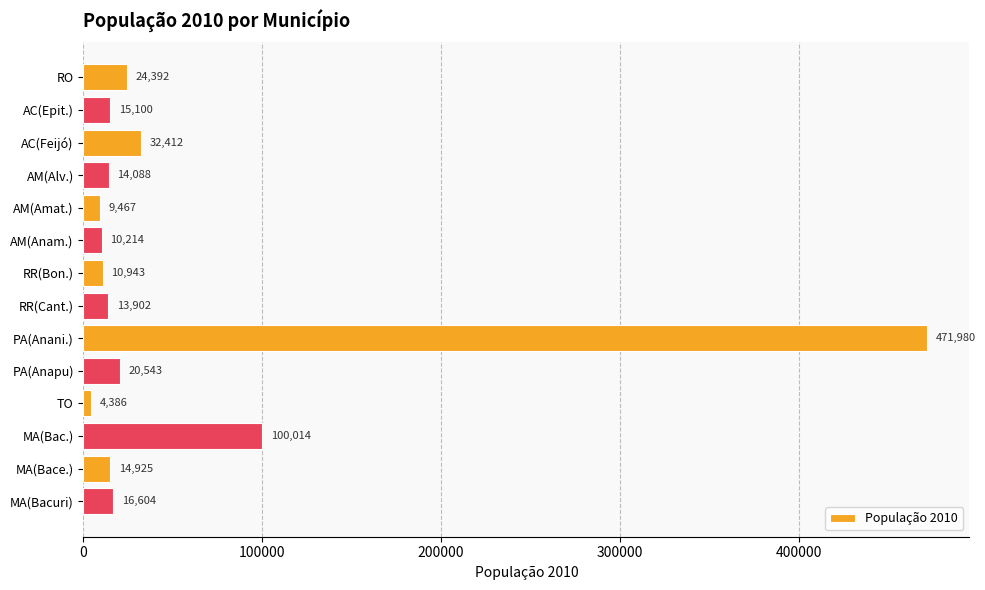

What is the maximum value shown in the chart?

471980